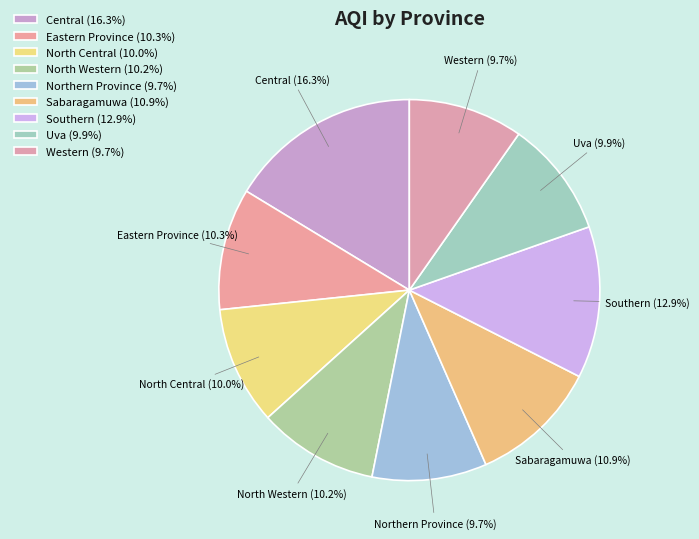

To the nearest percent, what is the combined percentage of Eastern Province and Northern Province?

20%